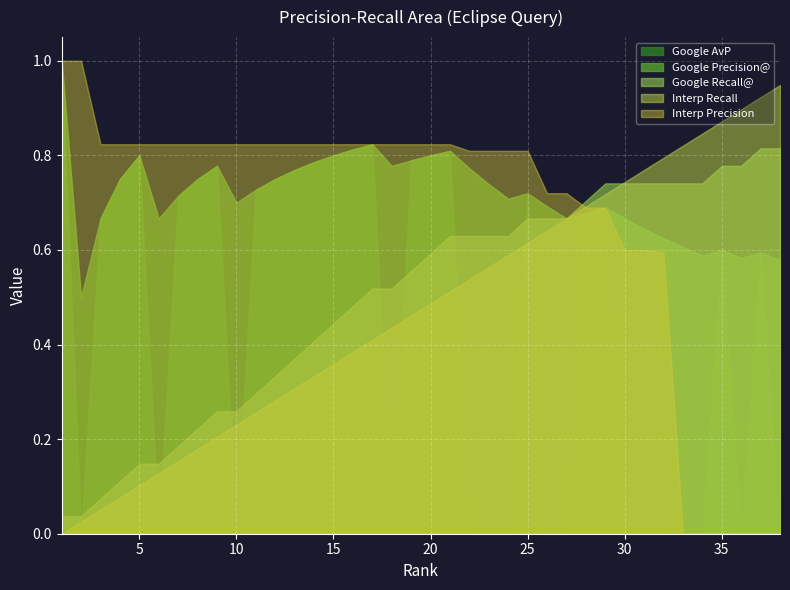

What is the value of the Google AvP point at the 8th from the left?

0.8